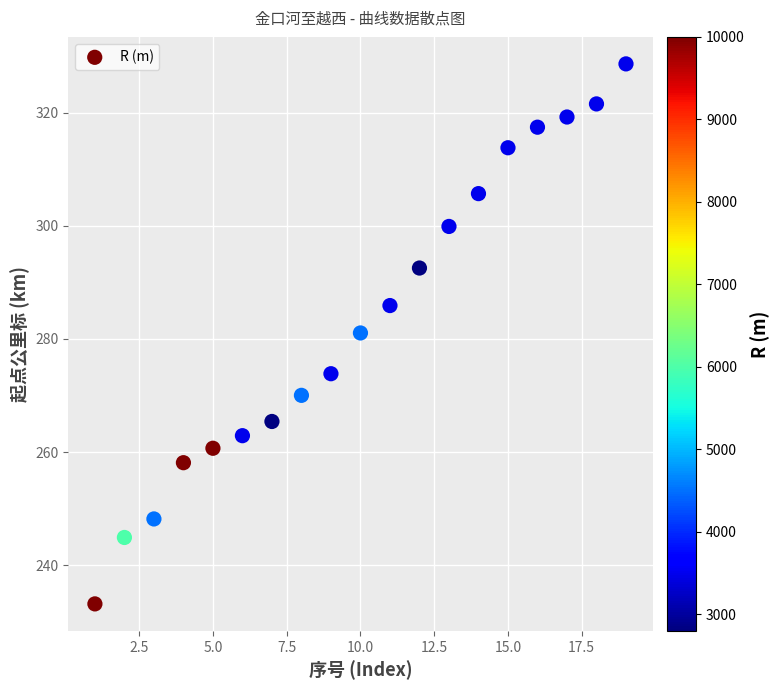

What is the range of Y values (max minus min)?

95.4